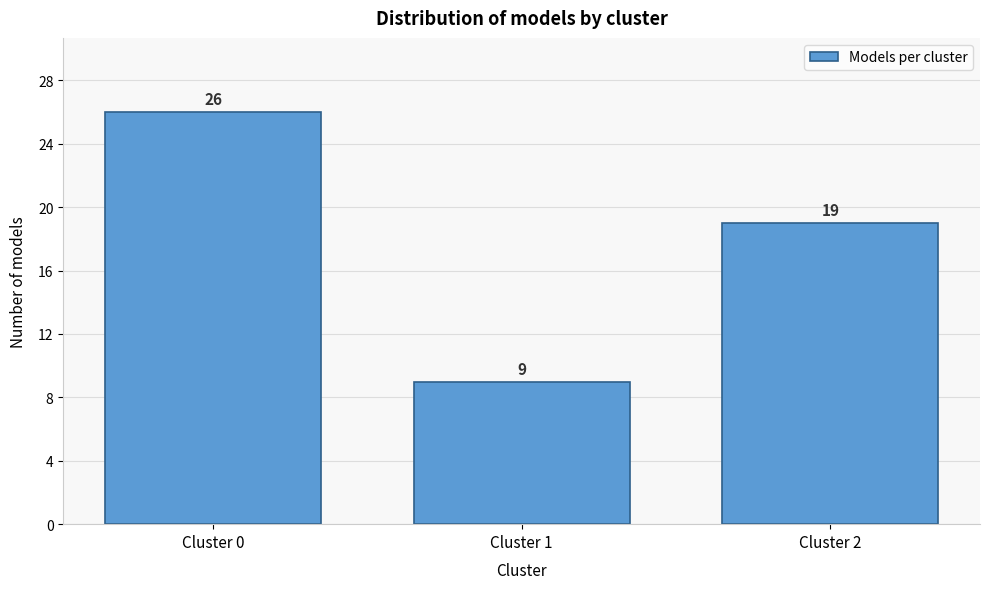

Reading left to right, extract all data points from this chart.

Cluster 0=26	Cluster 1=9	Cluster 2=19